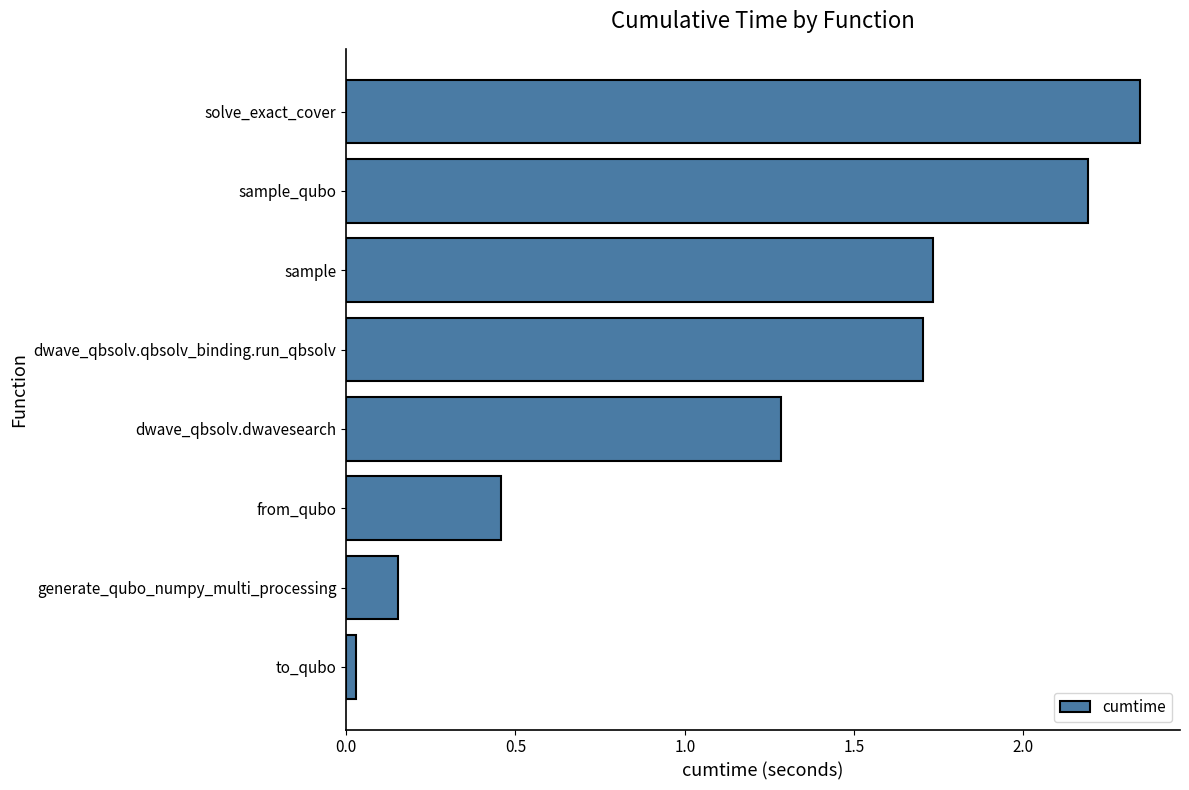

Which label corresponds to the largest value in the chart?

solve_exact_cover